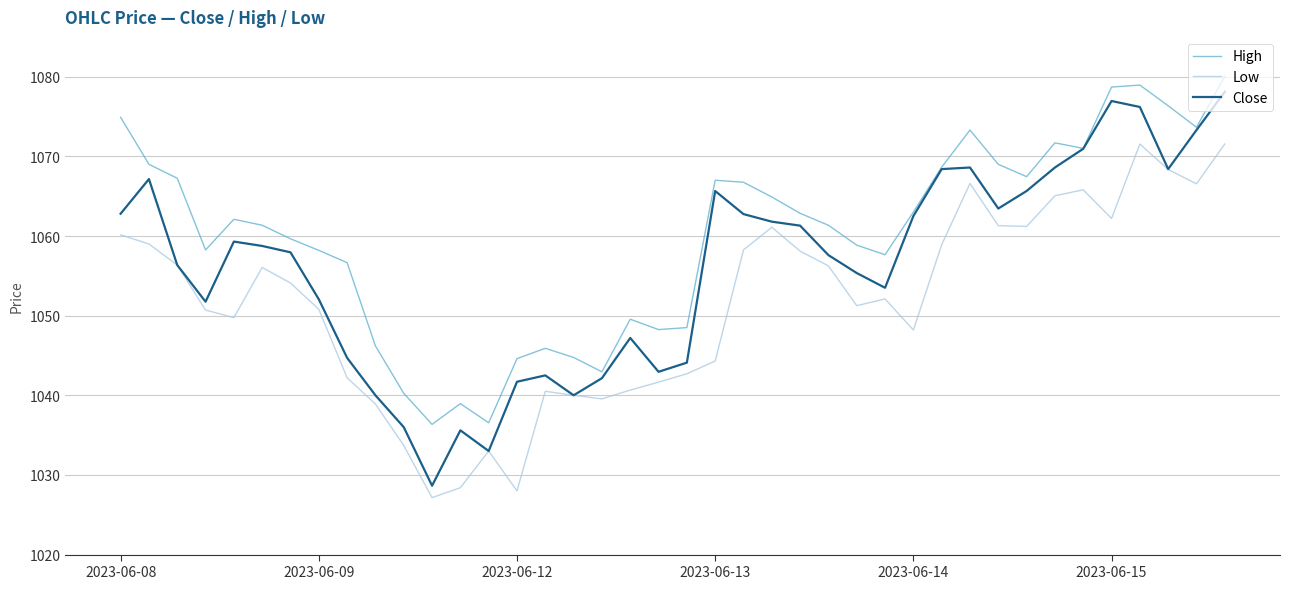

Which series has the largest range (max minus min)?

Close